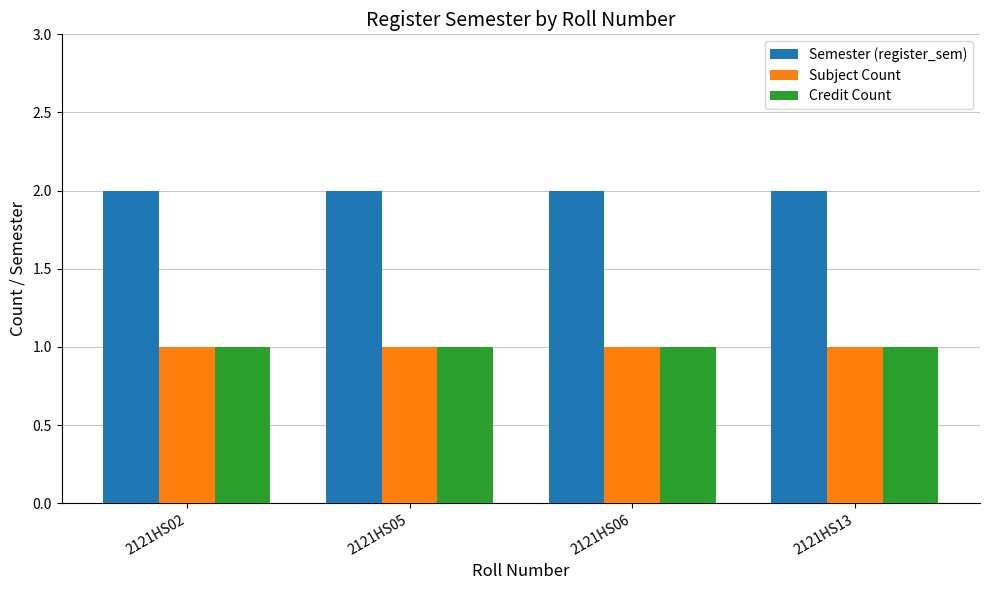

The Subject Count series shows 1 at 2121HS06. True or false?

True